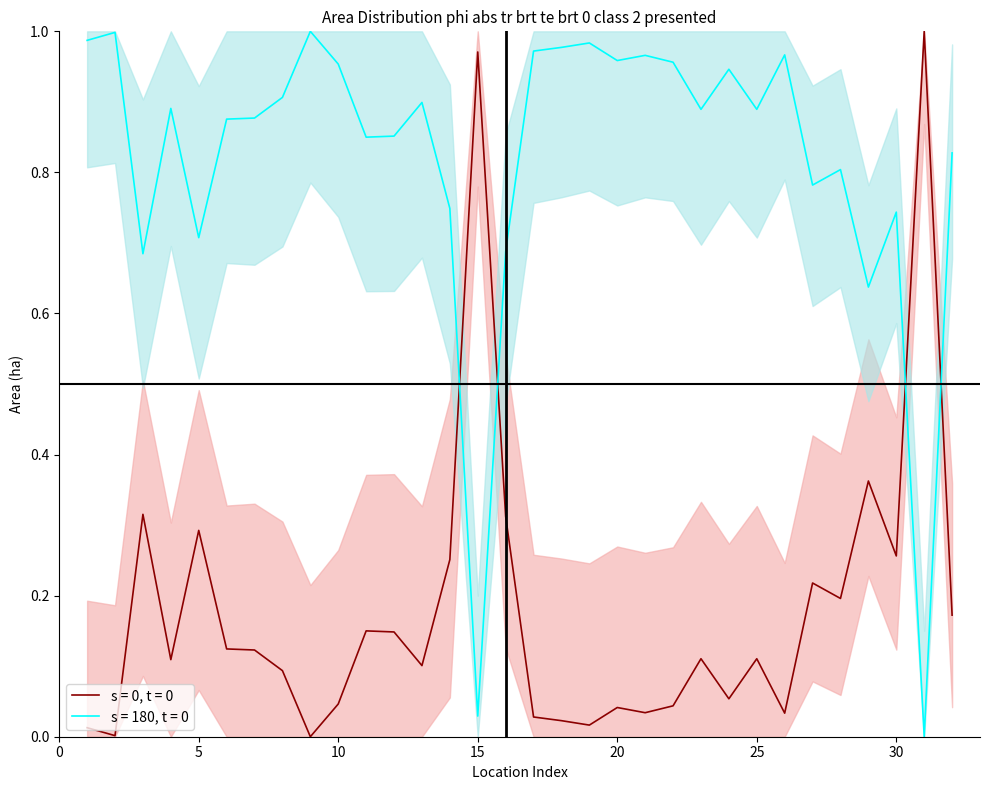

Is it true that the value at 25 is 0.2?

False